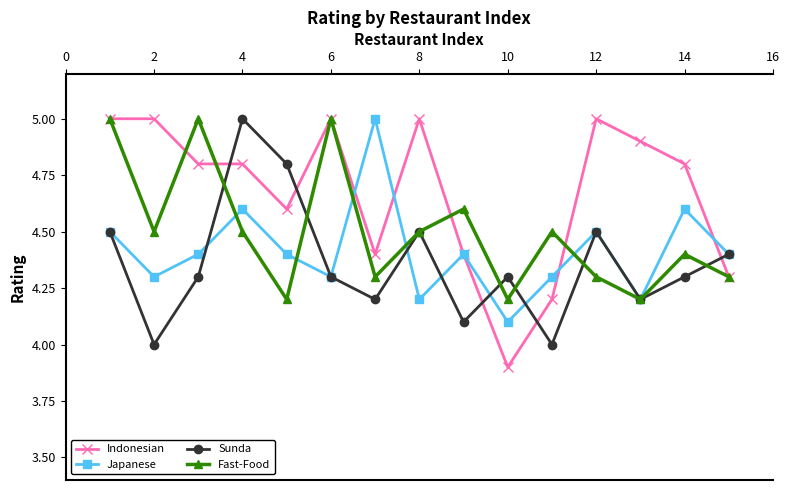

What is the smallest value displayed?

3.9